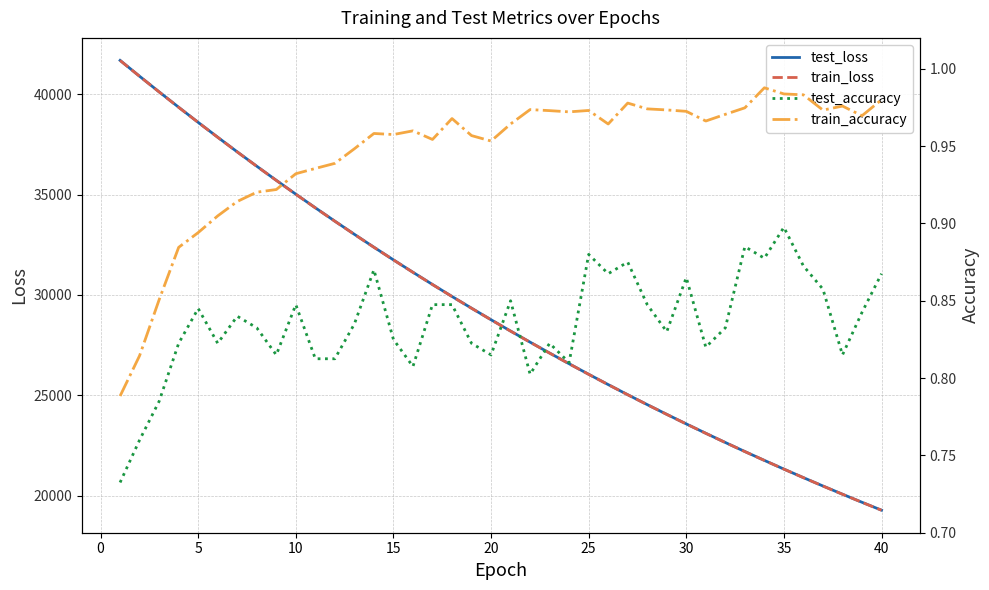

Which series has the largest total across all categories?

test_loss